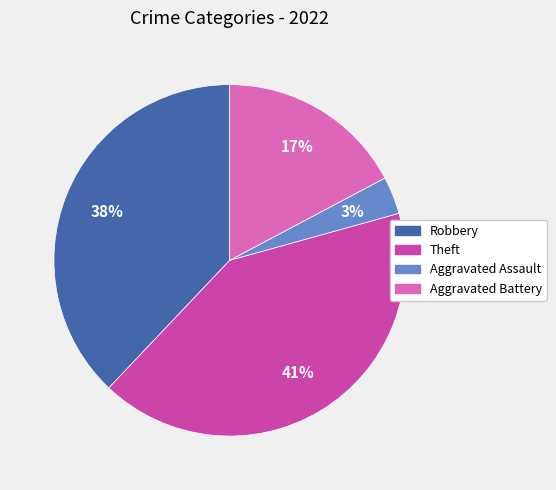

How many slices are in this pie chart?

4